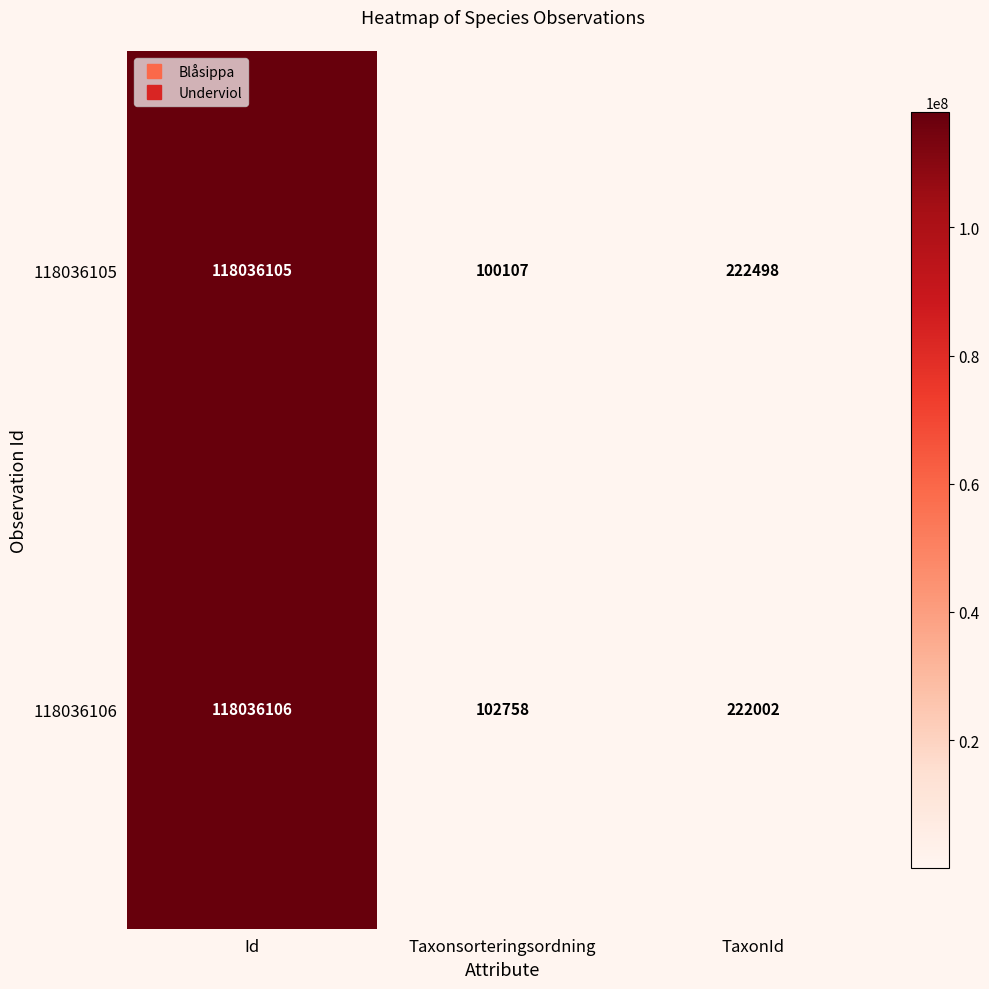

At how many categories does at least one series exceed 45191783?

1